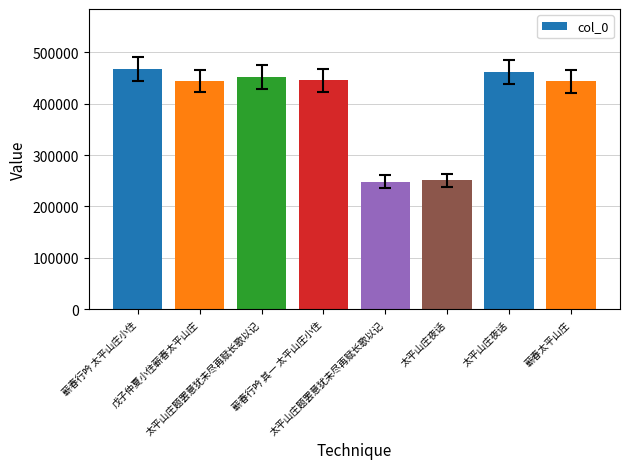

What is the difference between the second highest and second lowest values?

210385